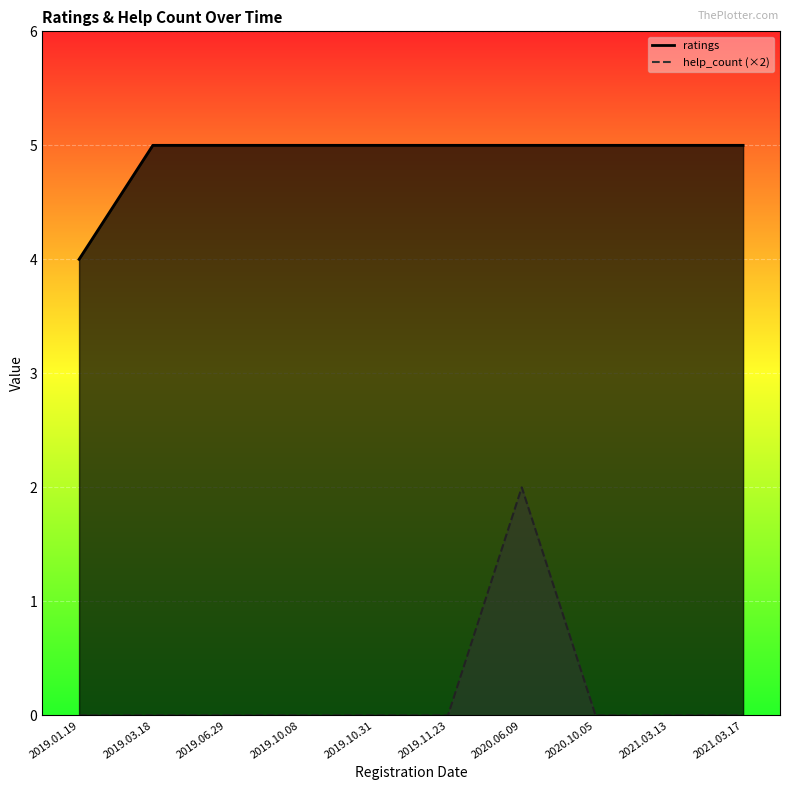

Does the chart display data point markers on the line(s)?

No